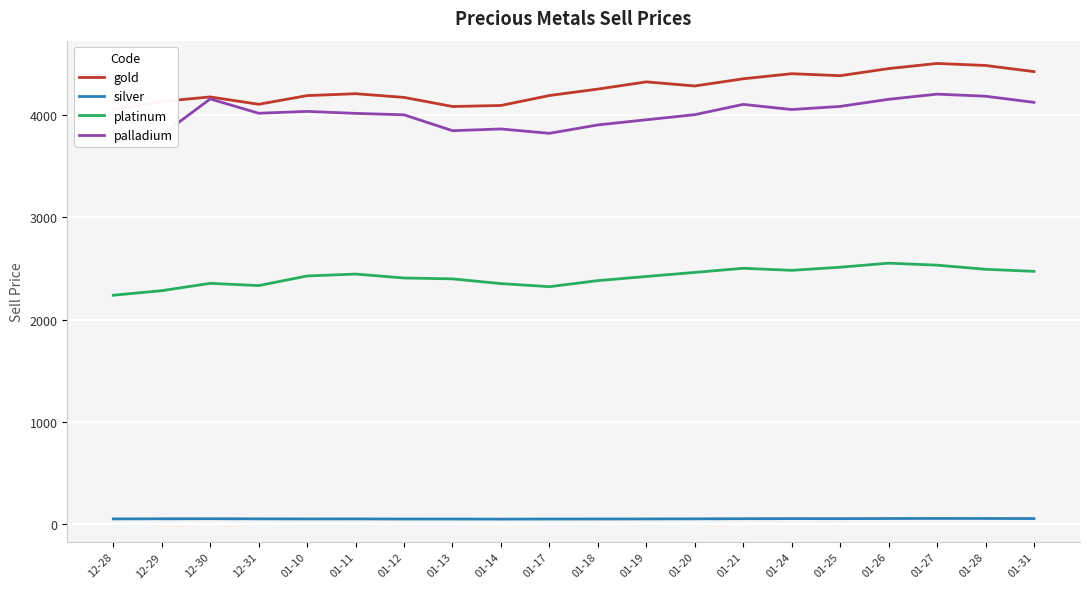

How many interior local valleys does the palladium series have?

4